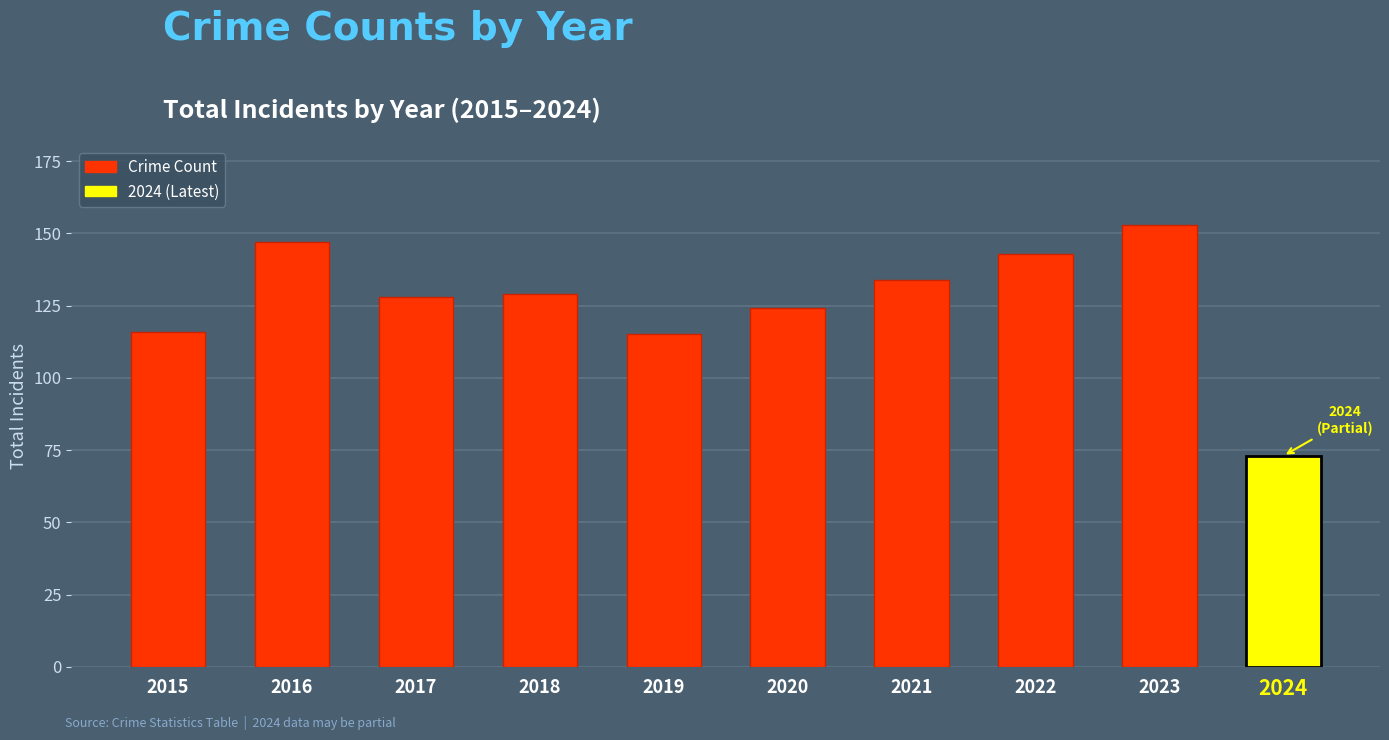

What is the value of the 9th bar from the left?

153